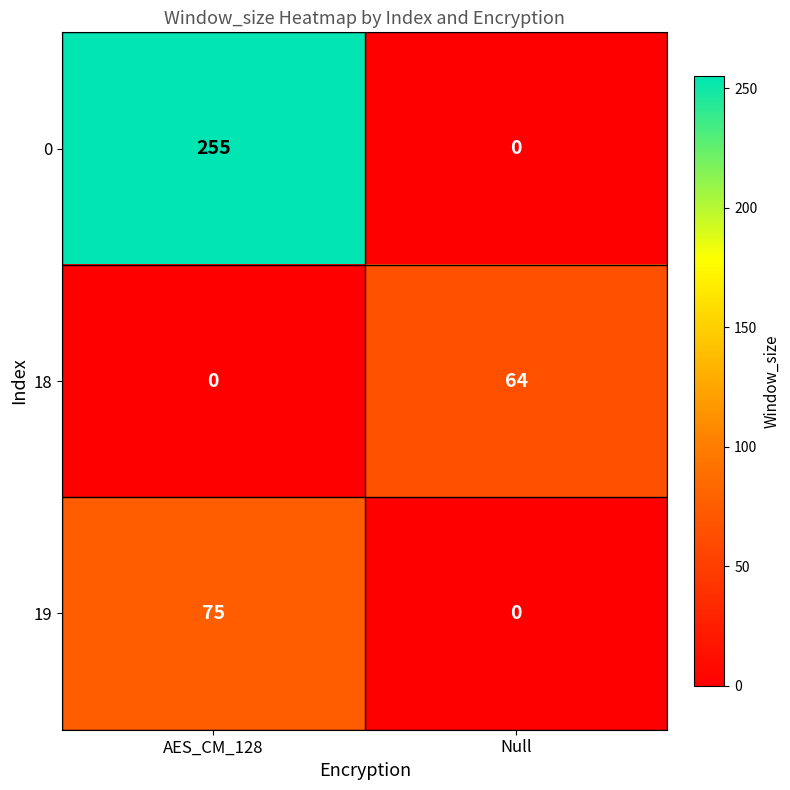

At which category is the sum across all series the highest?

AES_CM_128